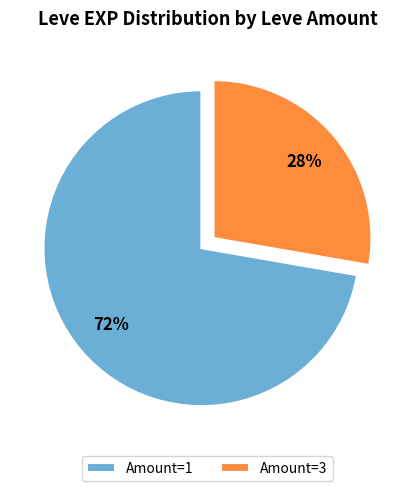

Count the number of slices in the pie.

2